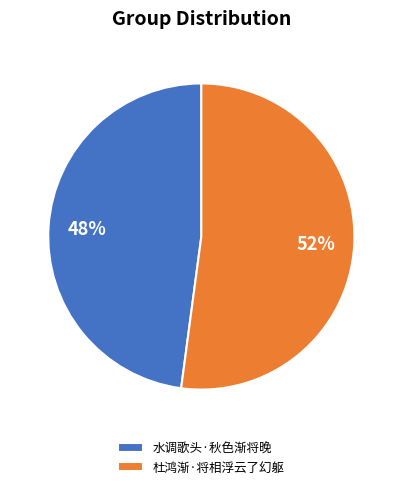

Rank the categories by value from lowest to highest.

水调歌头·秋色渐将晚, 杜鸿渐·将相浮云了幻躯